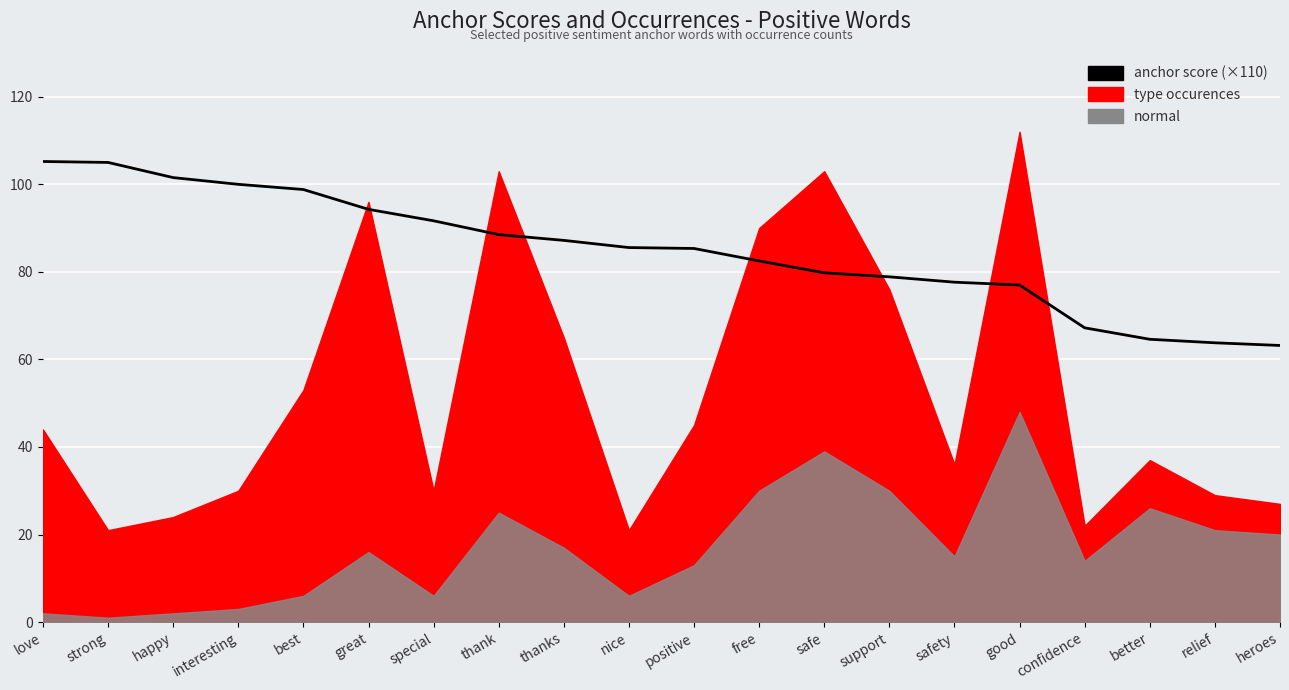

Where does the data first go above 85?

love